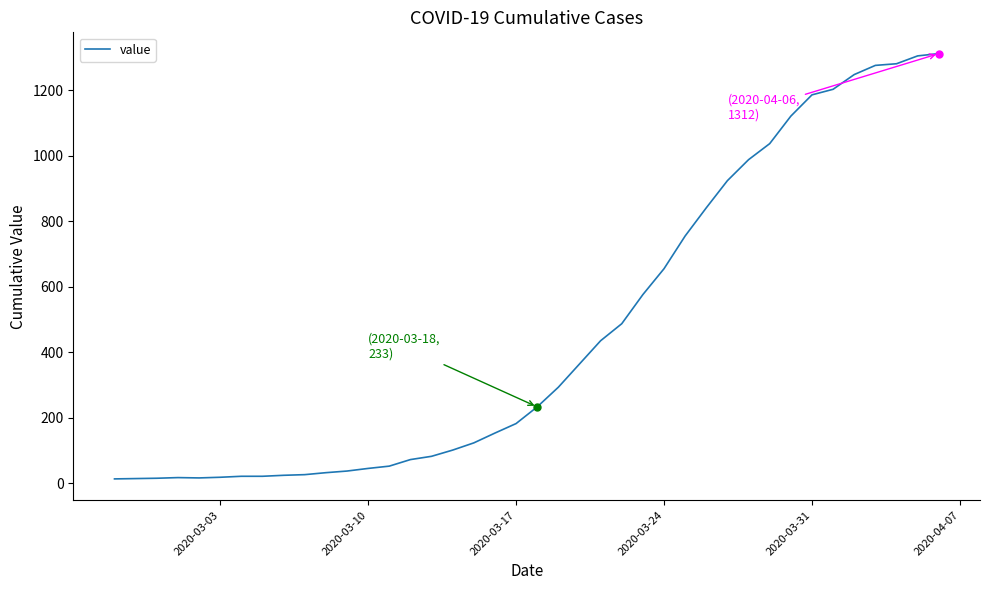

What is the maximum value shown in the chart?

1312